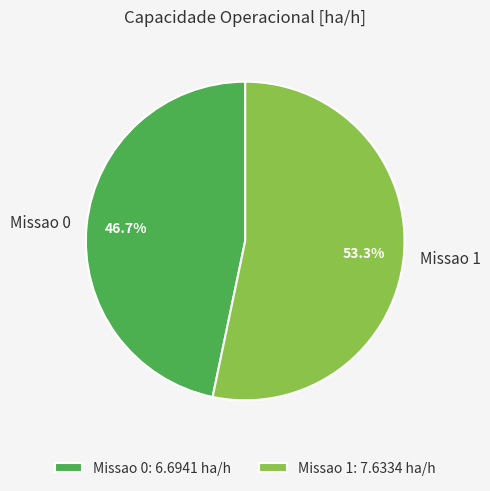

How many slices are in this pie chart?

2